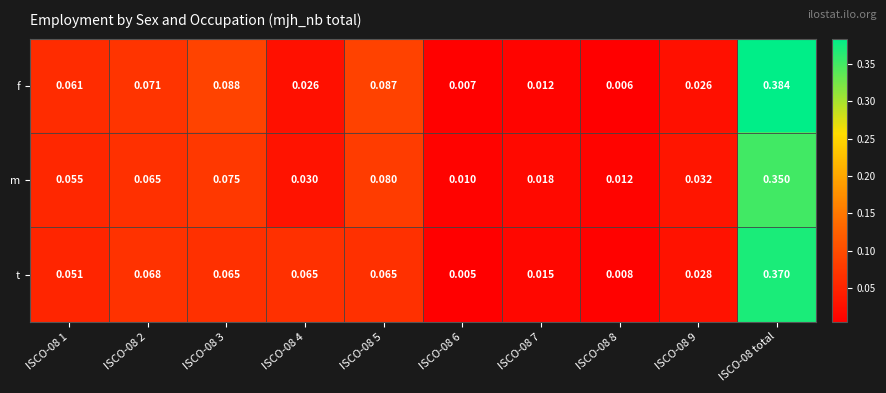

Rank the series by their maximum value, from highest to lowest.

f, t, m